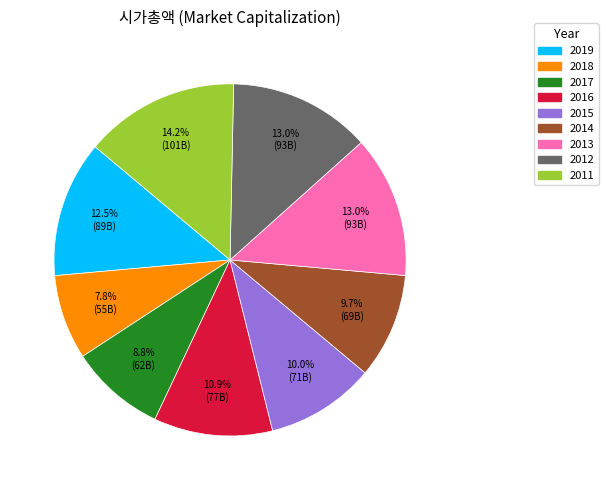

The 2011 slice represents 14% of the pie. True or false?

True